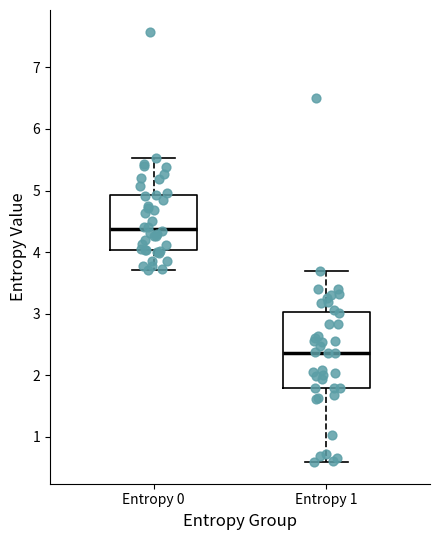

Reading left to right, read every box against the y-axis: the position of its median line, the range the box covers, and the ends of its whiskers. The values are not printed on the chart, so give them approximately, as read against the axis.

Entropy 0: median 4.4, box 4.0 to 4.9, whiskers 3.7 to 5.5
Entropy 1: median 2.4, box 1.8 to 3.0, whiskers 0.6 to 3.7